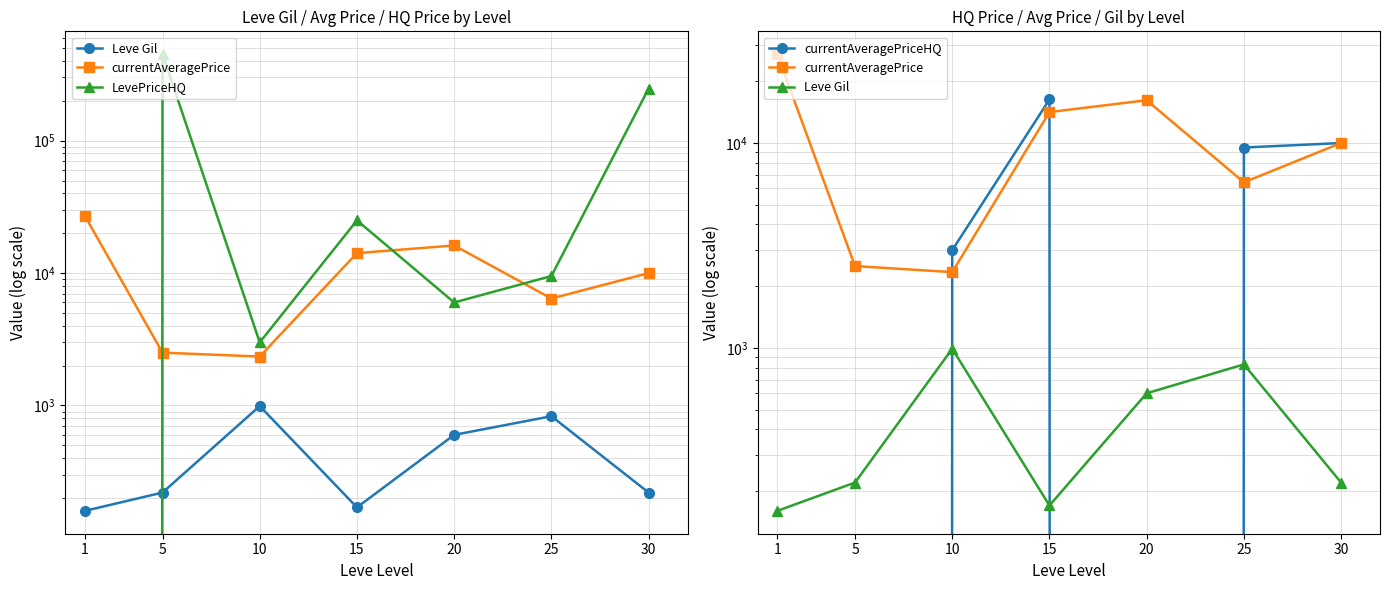

What is the value of the currentAveragePrice point at the 6th from the left?

6426